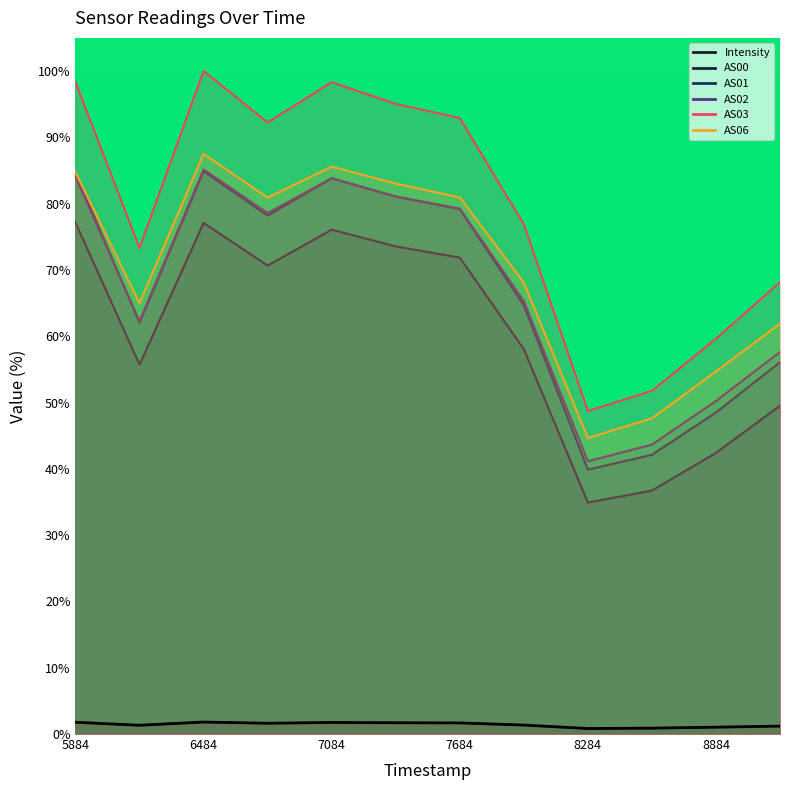

The value of AS06 at 8284 is 9.2. True or false?

False